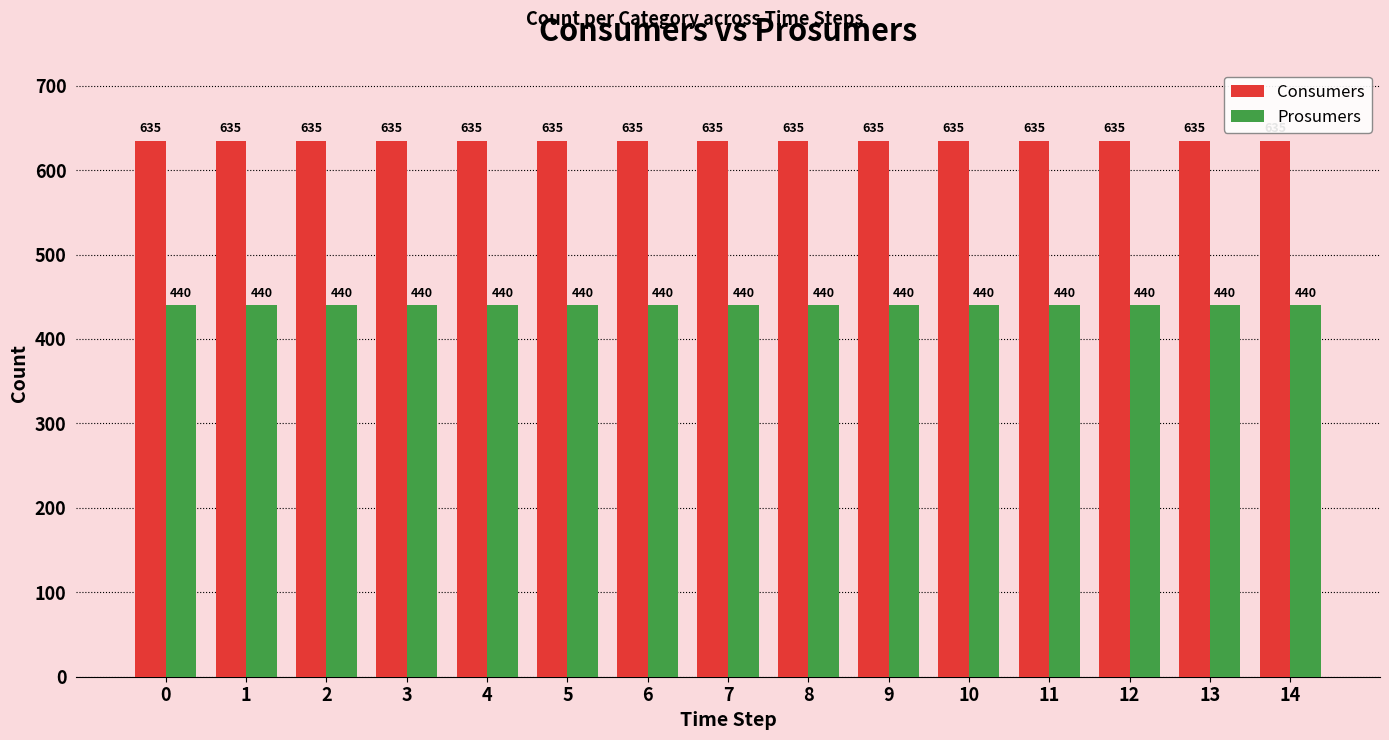

Reading left to right, transcribe all the data shown in this chart.

Consumers: 635	635	635	635	635	635	635	635	635	635	635	635	635	635	635
Prosumers: 440	440	440	440	440	440	440	440	440	440	440	440	440	440	440